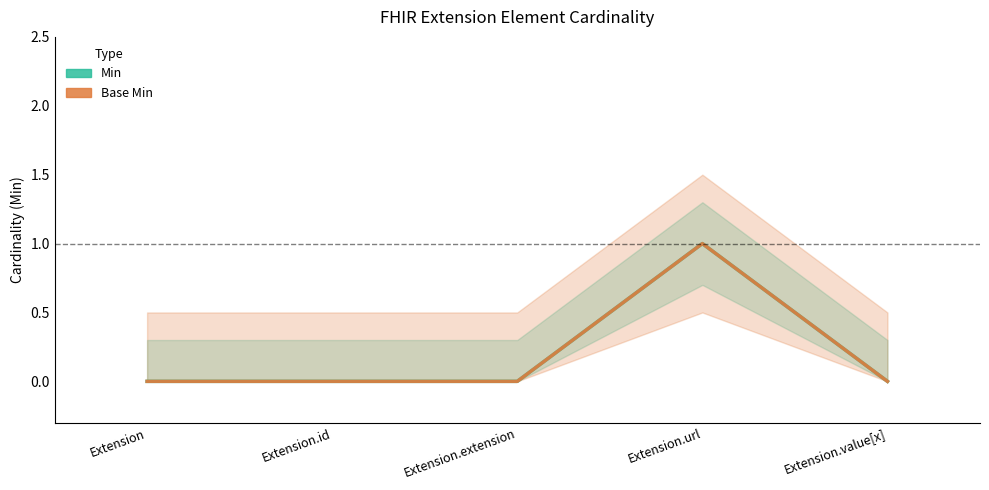

What is the label of the 5th point from the right?

Extension